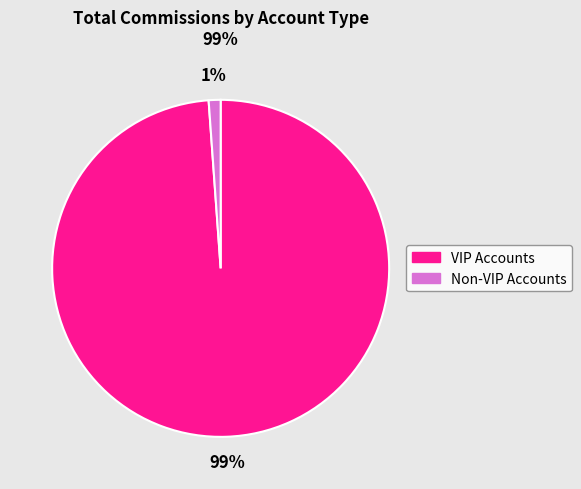

The VIP Accounts slice represents 99% of the pie. True or false?

True